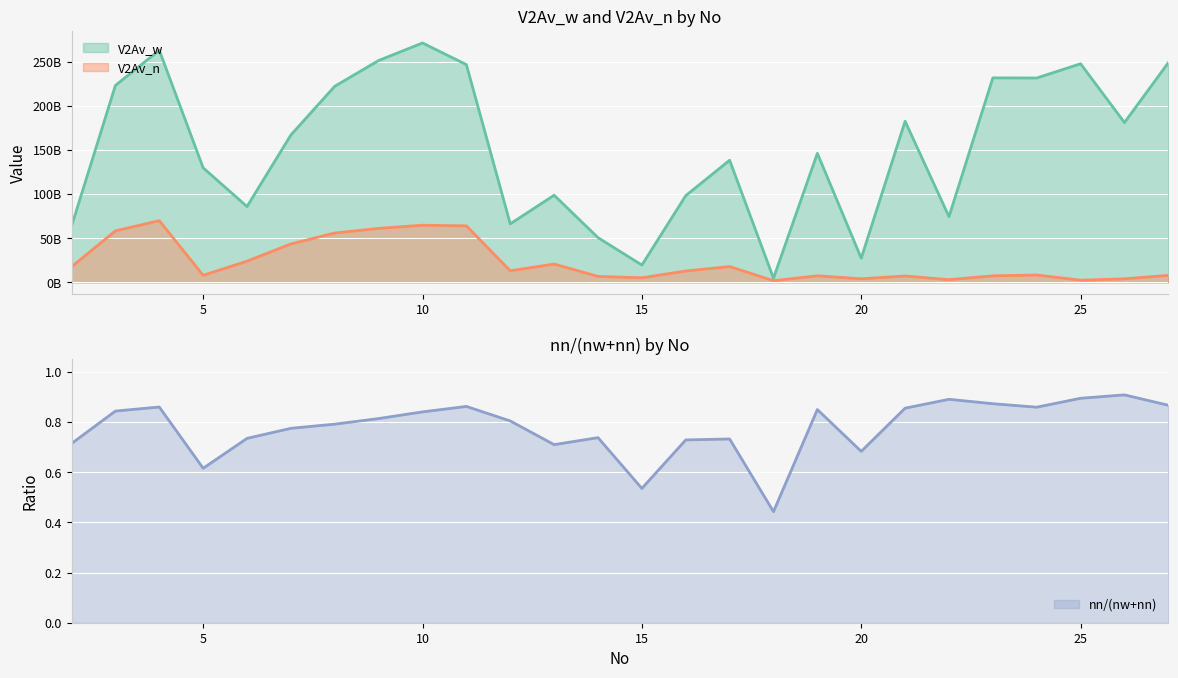

Reading right to left, transcribe all the data shown in this chart.

V2Av_w: 27=248866348979.7	26=181001342820.1	25=247617303240.0	24=231488712437.5	23=231618826903.8	22=74403359066.6	21=182520393132.5	20=27324588590.3	19=146148770366.0	18=4698404354.1	17=138313033214.5	16=98209302062.3	15=19586906737.1	14=50607129674.3	13=98693531494.9	12=66240390342.2	11=246639820176.5	10=271165001406.4	9=251311561796.9	8=222120154513.4	7=166966944601.2	6=85864284887.5	5=129723720907.9	4=262930499543.3	3=223035063986.6	2=63682965530.7
V2Av_n: 27=7914644732.4	26=4006692945.4	25=2427060579.4	24=8323412295.7	23=7366178648.7	22=3035353378.6	21=7193463019.3	20=4053621666.2	19=7375803402.5	18=1890843456.9	17=17868736503.3	16=12852066672.5	15=5146135834.3	14=6755302006.8	13=20716430002.8	12=13072439090.7	11=63989997418.2	10=64694060851.1	9=61149558204.7	8=55858087897.5	7=43527207006.1	6=23974938669.5	5=7992174660.2	4=69863532927.6	3=58292339644.7	2=17614992840.6
nn/(nw+nn): 27=0.9	26=0.9	25=0.9	24=0.9	23=0.9	22=0.9	21=0.9	20=0.7	19=0.9	18=0.4	17=0.7	16=0.7	15=0.5	14=0.7	13=0.7	12=0.8	11=0.9	10=0.8	9=0.8	8=0.8	7=0.8	6=0.7	5=0.6	4=0.9	3=0.8	2=0.7